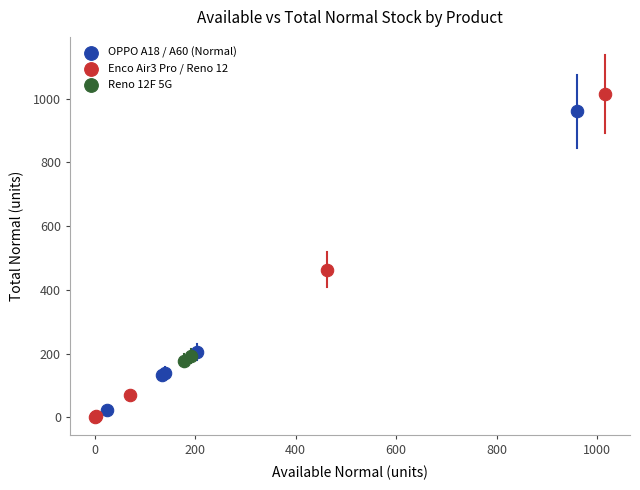

Which series reaches the maximum Y coordinate?

Enco Air3 Pro / Reno 12